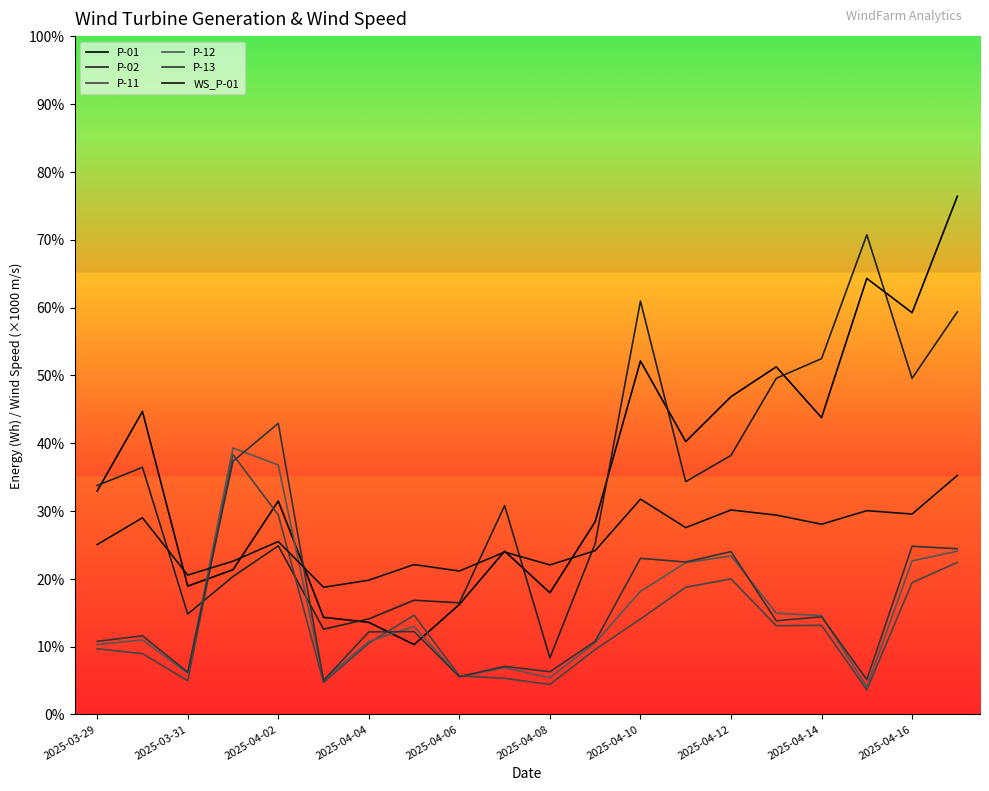

What is the total value across all series at 2025-04-16?

19626